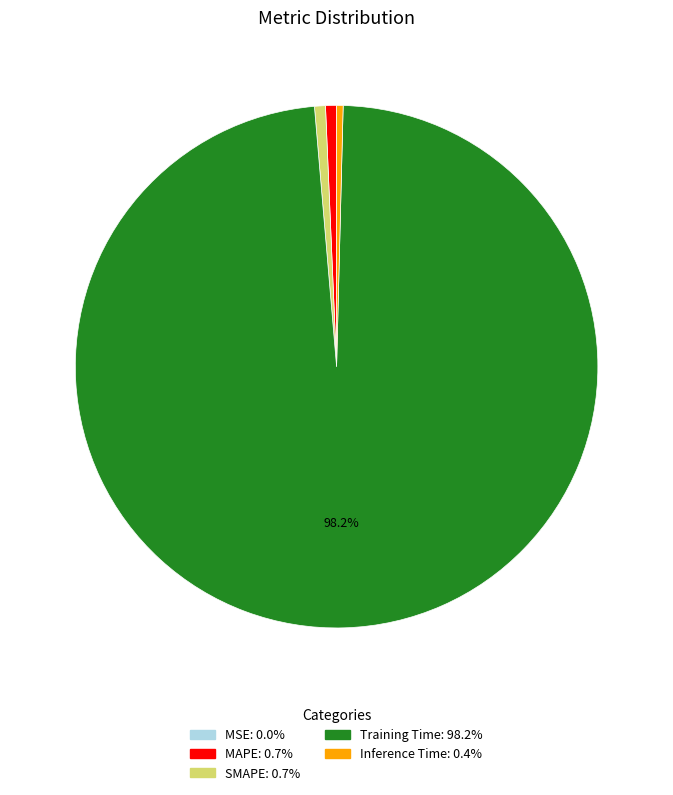

Which slice is the largest?

Training Time